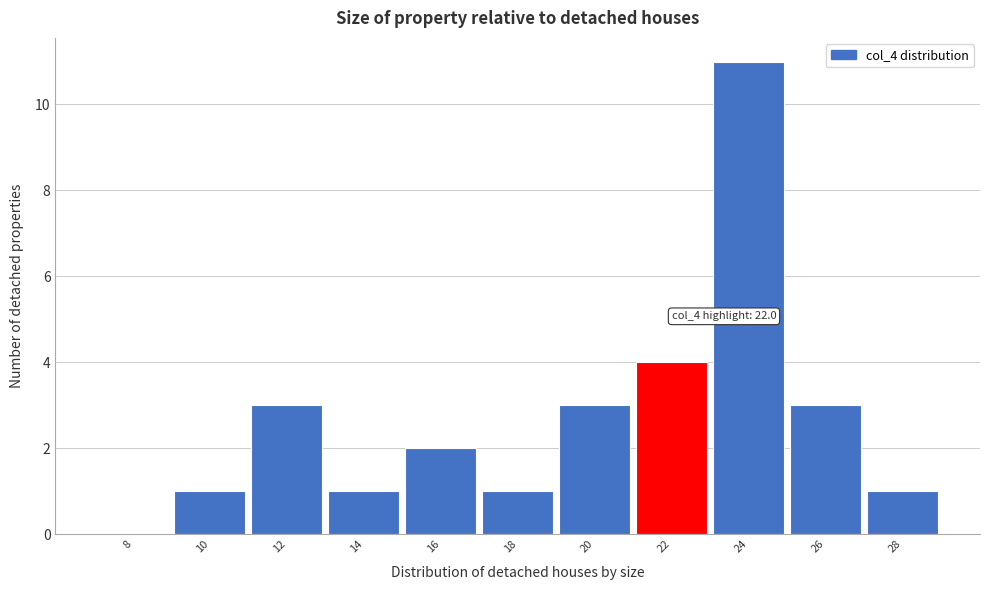

Reading left to right, list all the values displayed in this chart.

8=0	10=1	12=3	14=1	16=2	18=1	20=3	22=4	24=11	26=3	28=1